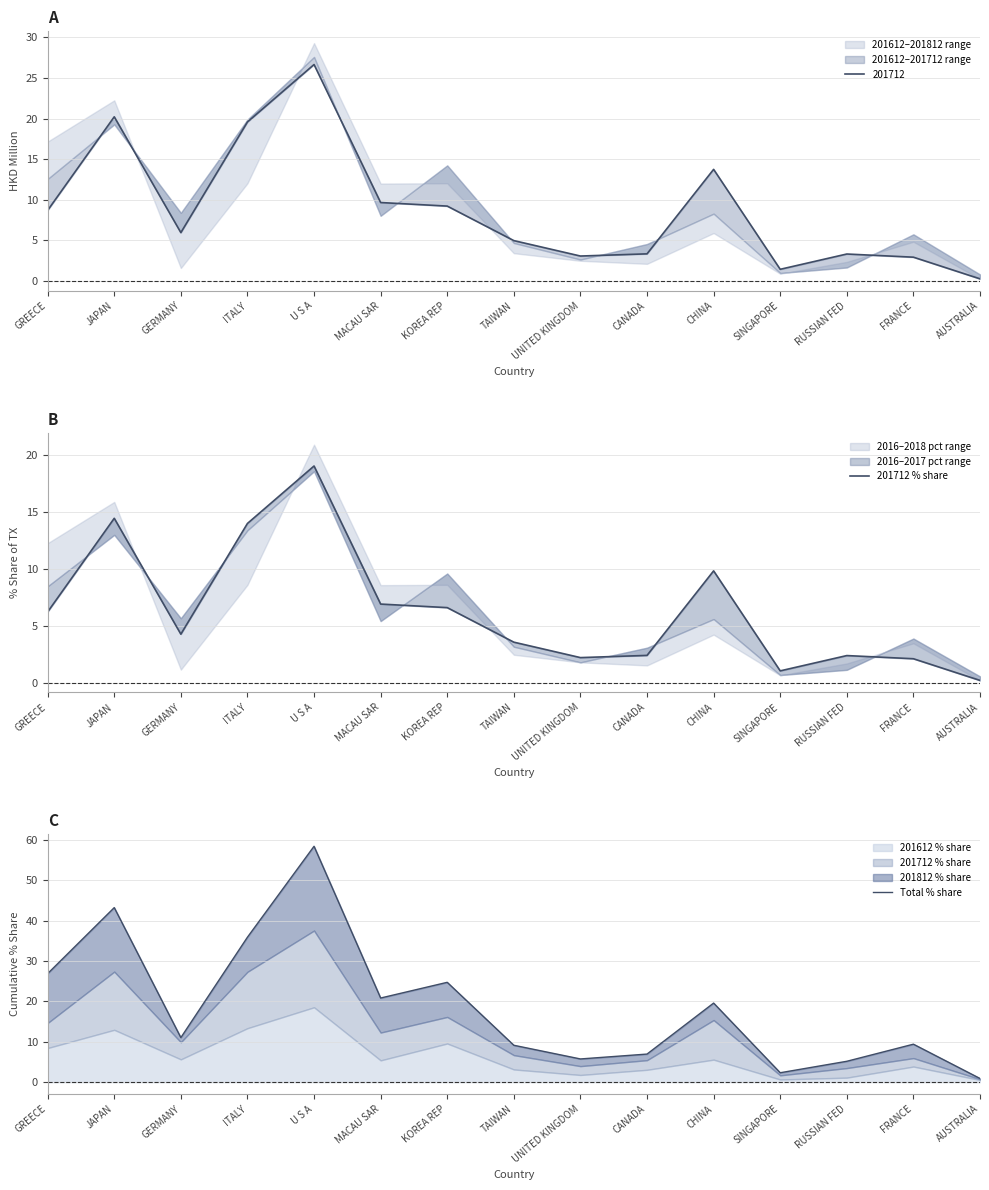

True or false: Total % share has more than 1 interior local peaks.

True